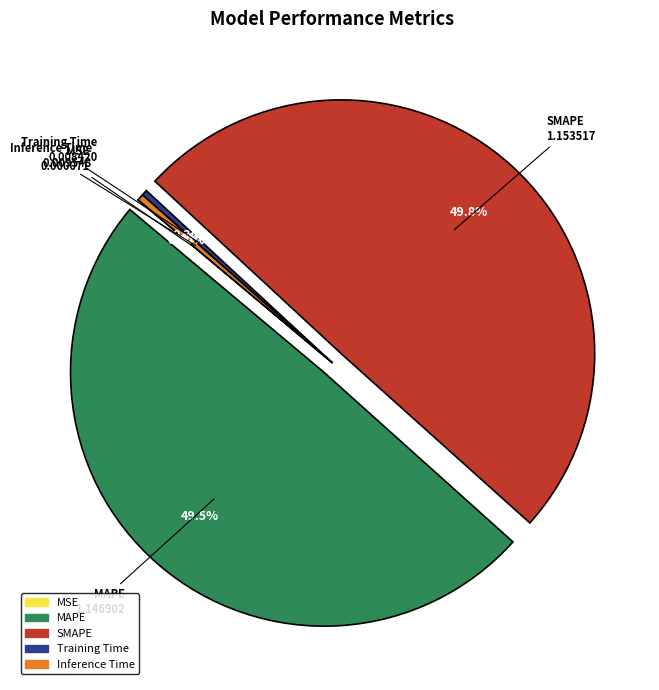

What percentage do SMAPE and MAPE together represent?

99.2%